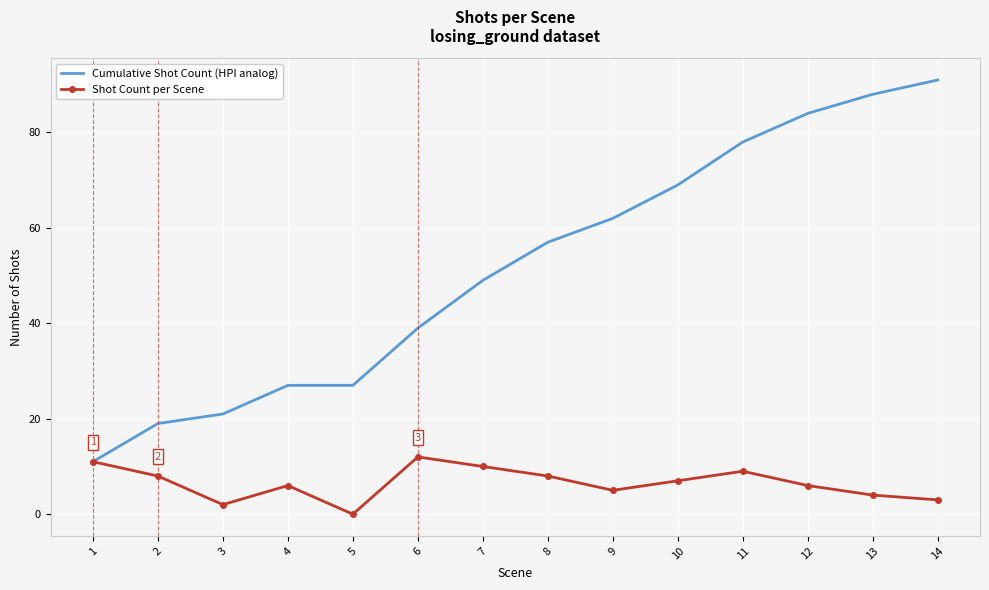

At which category does Shot Count per Scene reach its first local peak?

4